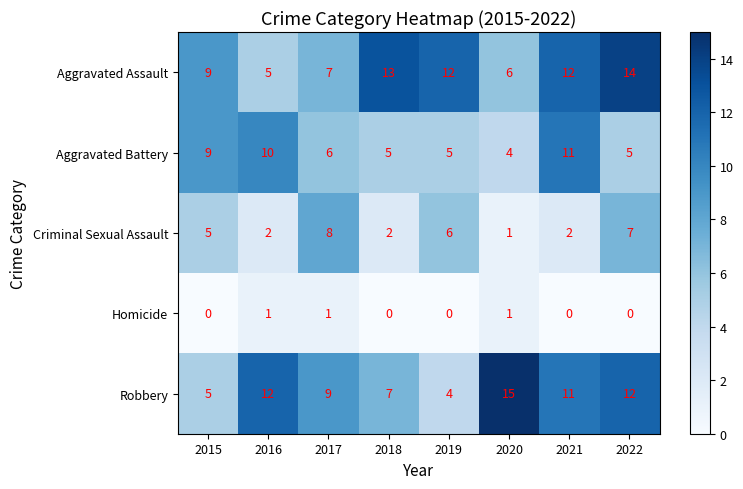

True or false: Homicide has a value of 0 at 2018.

True